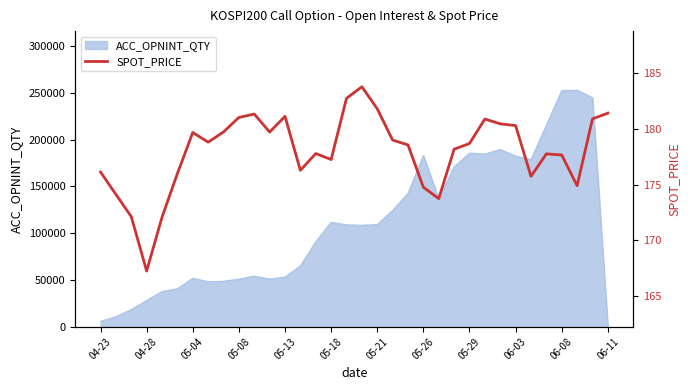

The value of ACC_OPNINT_QTY at 04-28 is 48382. True or false?

False